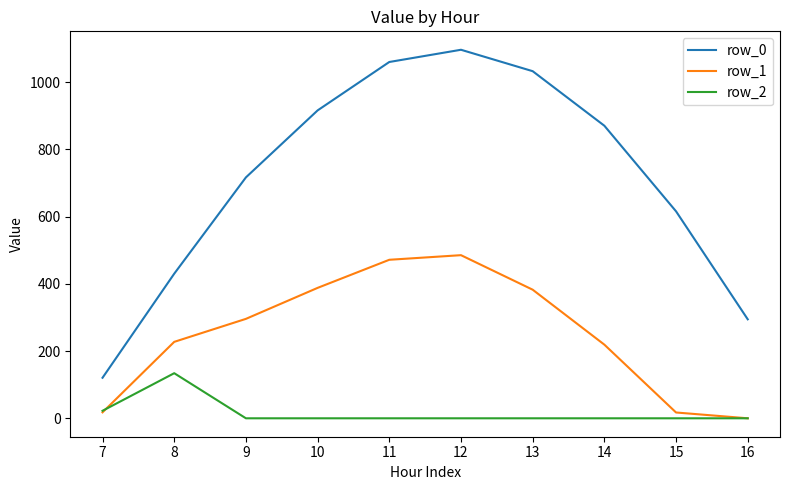

The value of row_1 at 11 is 471.7. True or false?

True